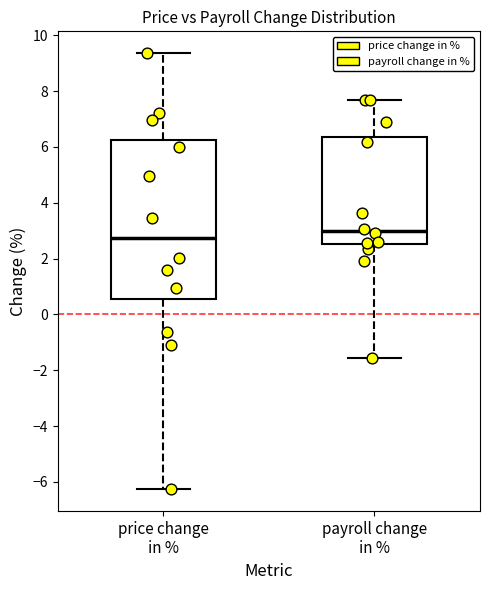

Reading left to right, read every box against the y-axis: the position of its median line, the range the box covers, and the ends of its whiskers. The values are not printed on the chart, so give them approximately, as read against the axis.

price change in %: median 2.8, box 0.6 to 6.2, whiskers -6.2 to 9.4
payroll change in %: median 3.0, box 2.6 to 6.4, whiskers -1.6 to 7.6